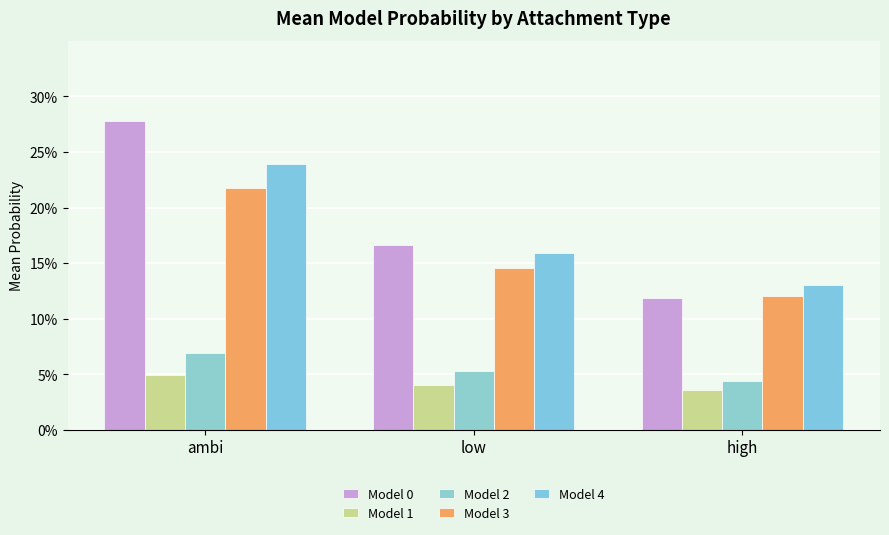

At which label does Model 4 reach its peak?

ambi